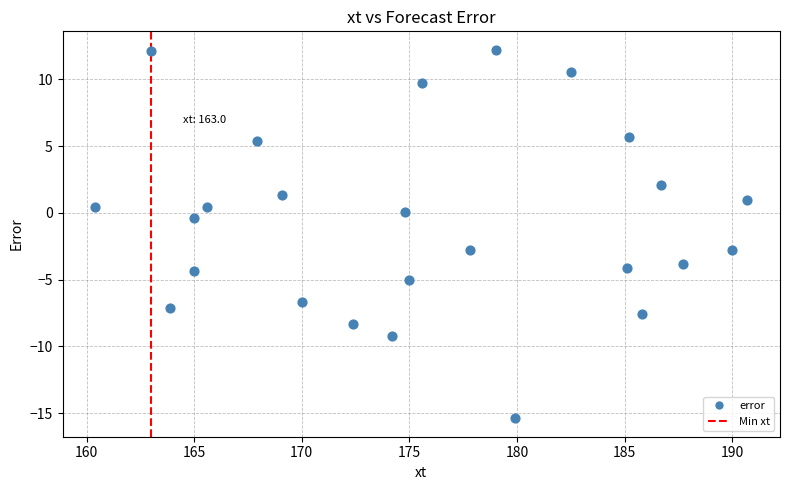

What is the range of X values (max minus min)?

30.3